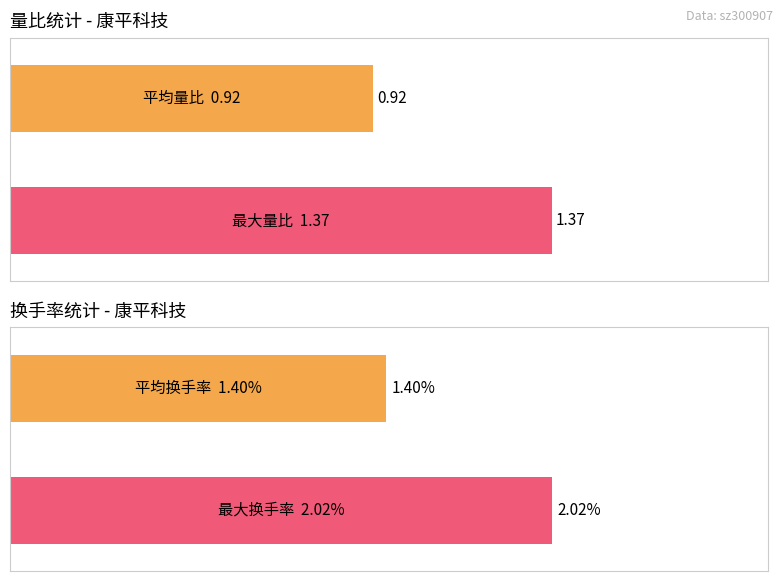

The 涨跌幅% series shows -3.7 at 2022-11-25. True or false?

False